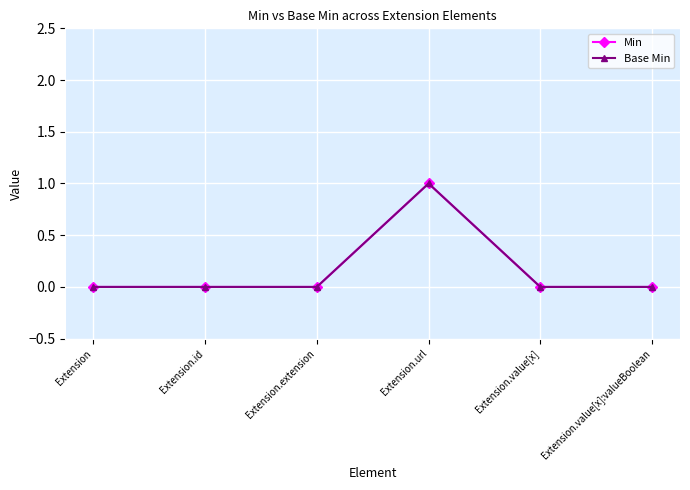

Reading left to right, transcribe all the data shown in this chart.

Min: Extension=0	Extension.id=0	Extension.extension=0	Extension.url=1	Extension.value[x]=0	Extension.value[x]:valueBoolean=0
Base Min: Extension=0	Extension.id=0	Extension.extension=0	Extension.url=1	Extension.value[x]=0	Extension.value[x]:valueBoolean=0